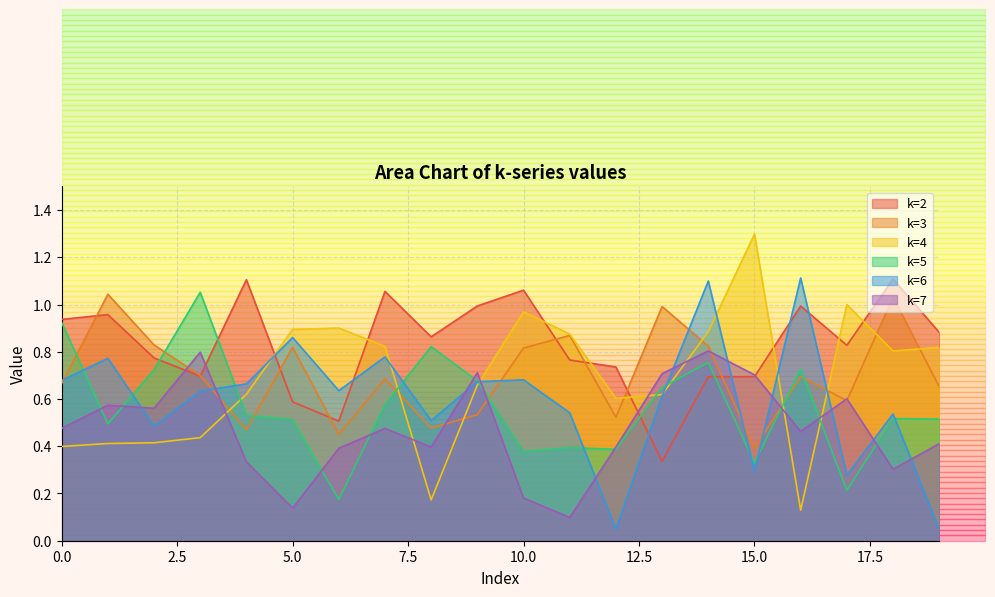

The k=7 series shows 0.2 at 11. True or false?

False